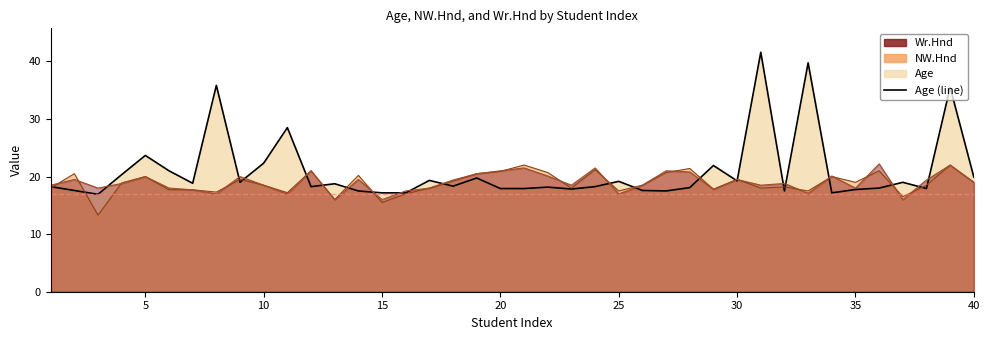

What is the maximum value shown in the chart?

41.6